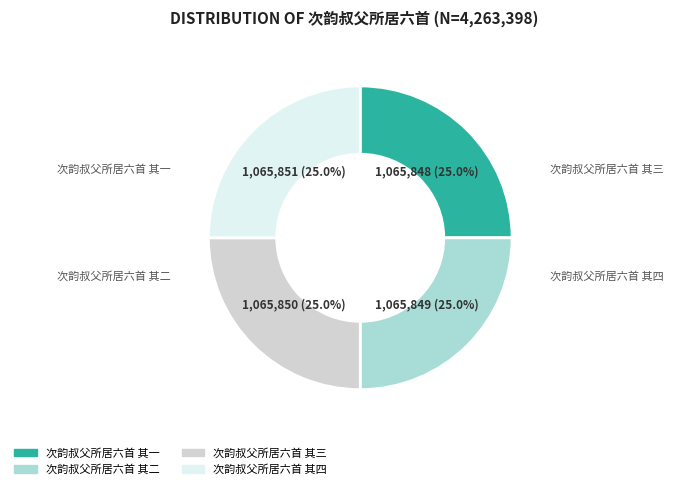

How many slices are in this pie chart?

4